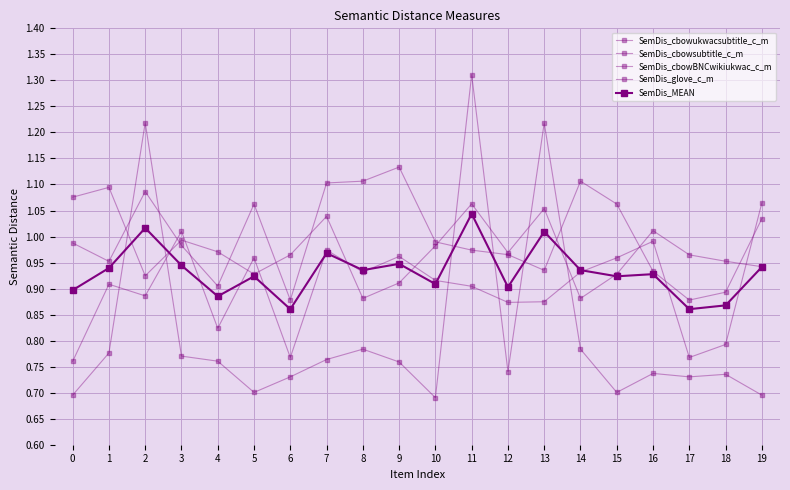

True or false: SemDis_cbowBNCwikiukwac_c_m and SemDis_MEAN cross at least once.

True